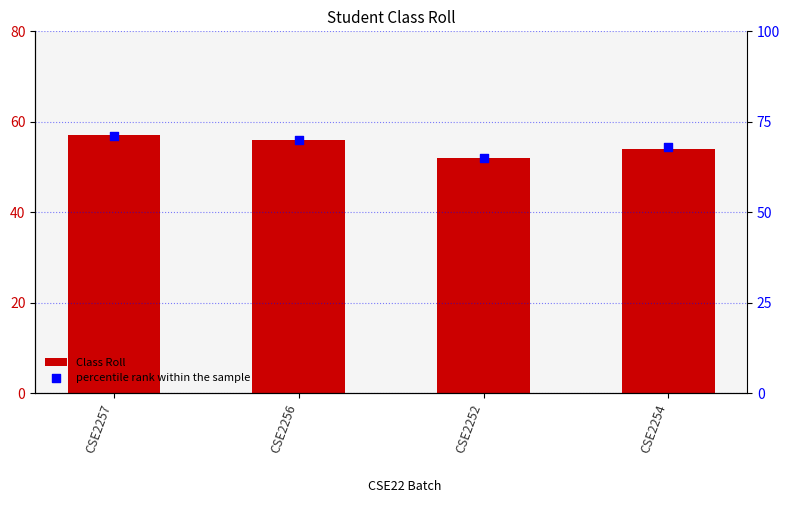

Which series has the widest spread of Y values?

percentile rank within the sample